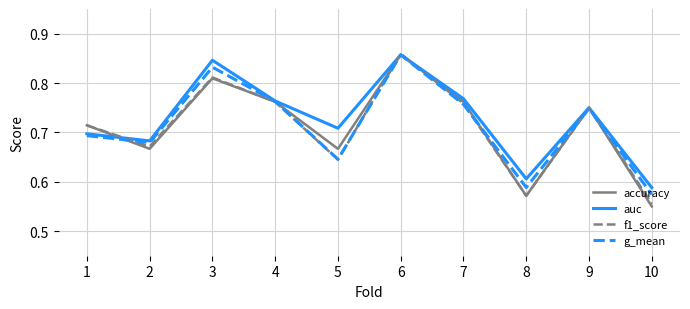

Where is g_mean nearest to the value 0?

10